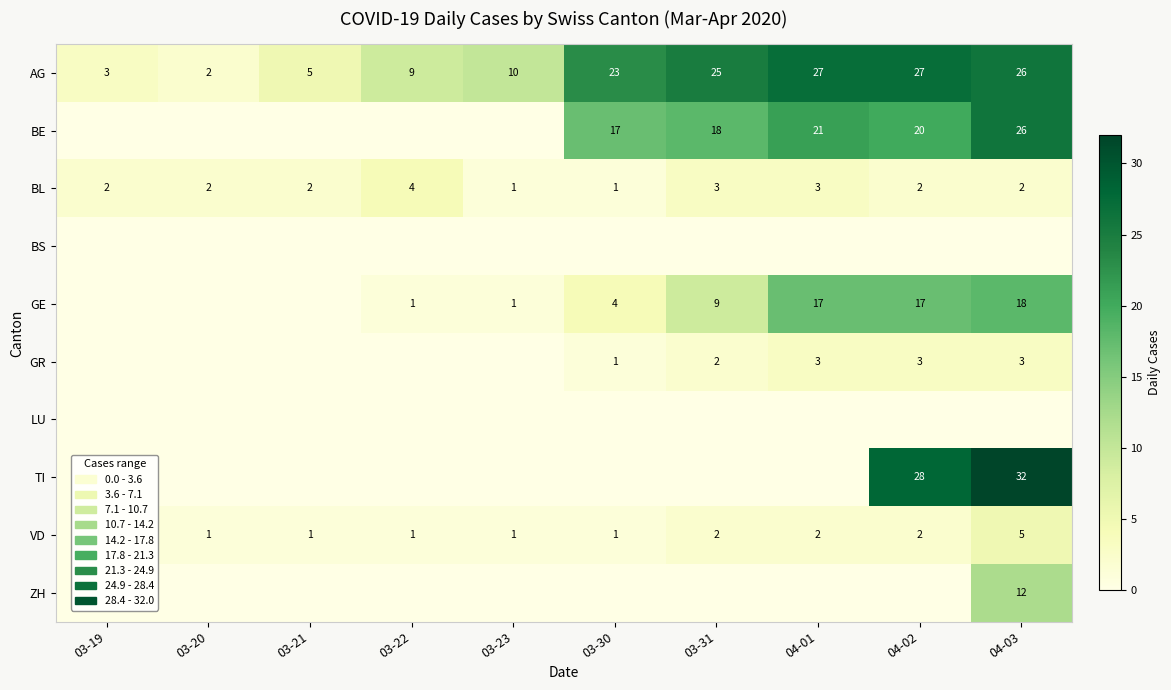

Is it true that GR equals 3 at 04-02?

True